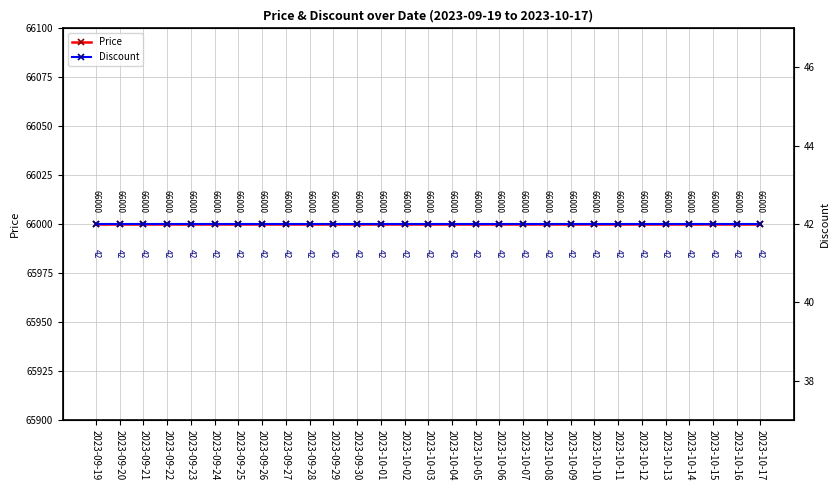

Where is Discount nearest to the value 42?

2023-09-19